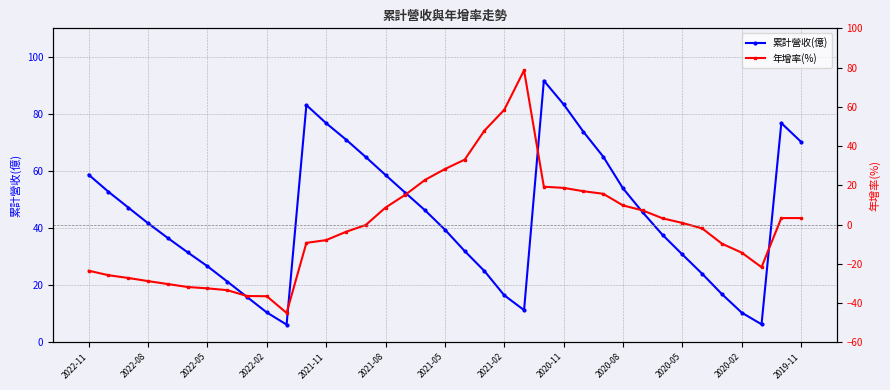

What is the maximum value for 累計營收(億)?

91.7